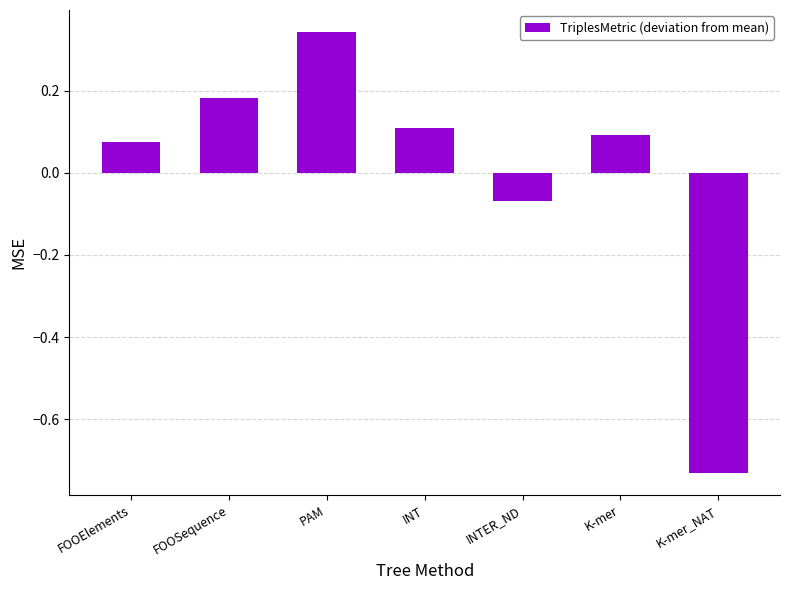

What position from the right is FOOElements?

7